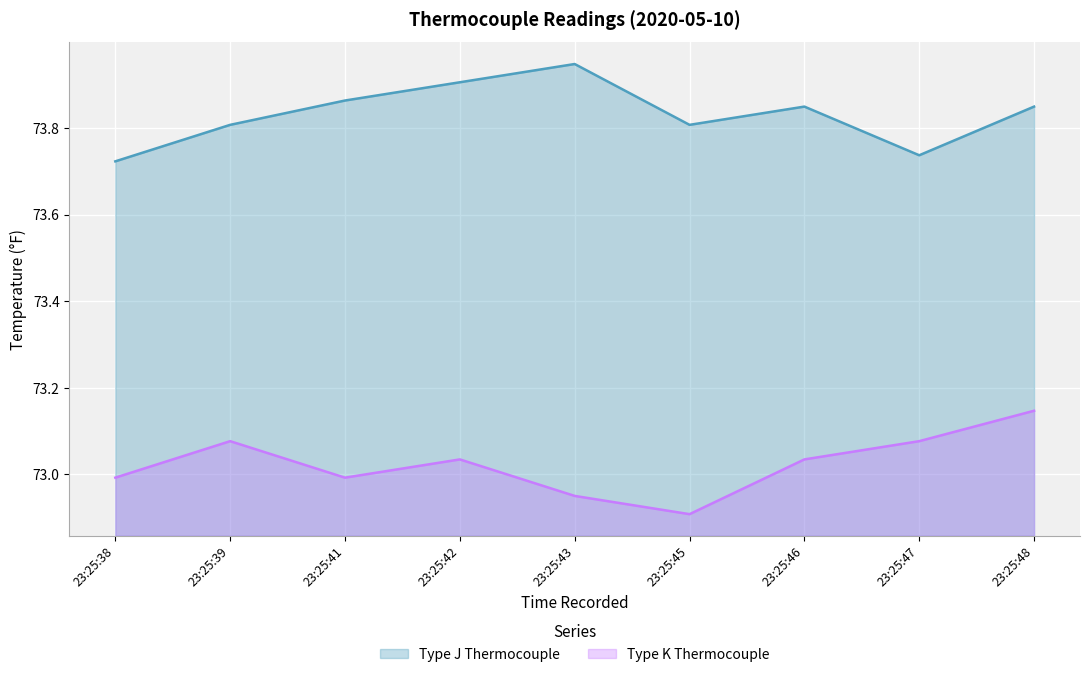

True or false: Type J Thermocouple and Type K Thermocouple intersect in this chart.

False